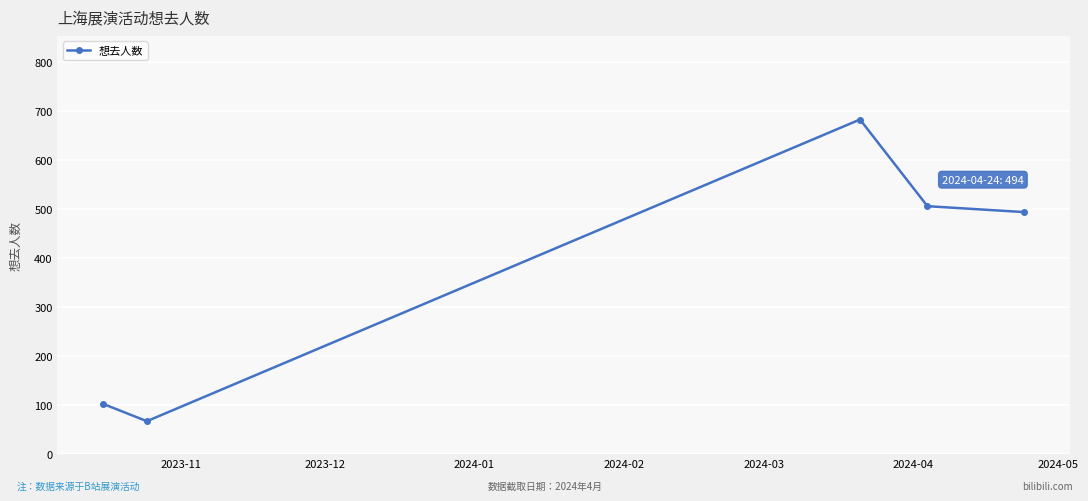

What is the difference between the maximum and minimum values?

616